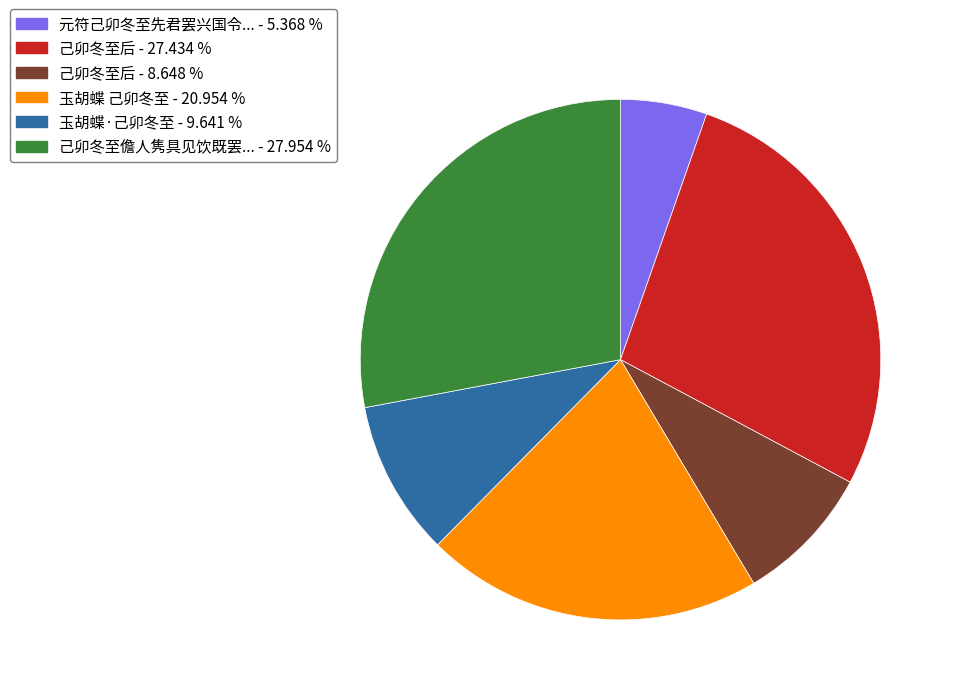

Is there a majority slice in this chart?

No